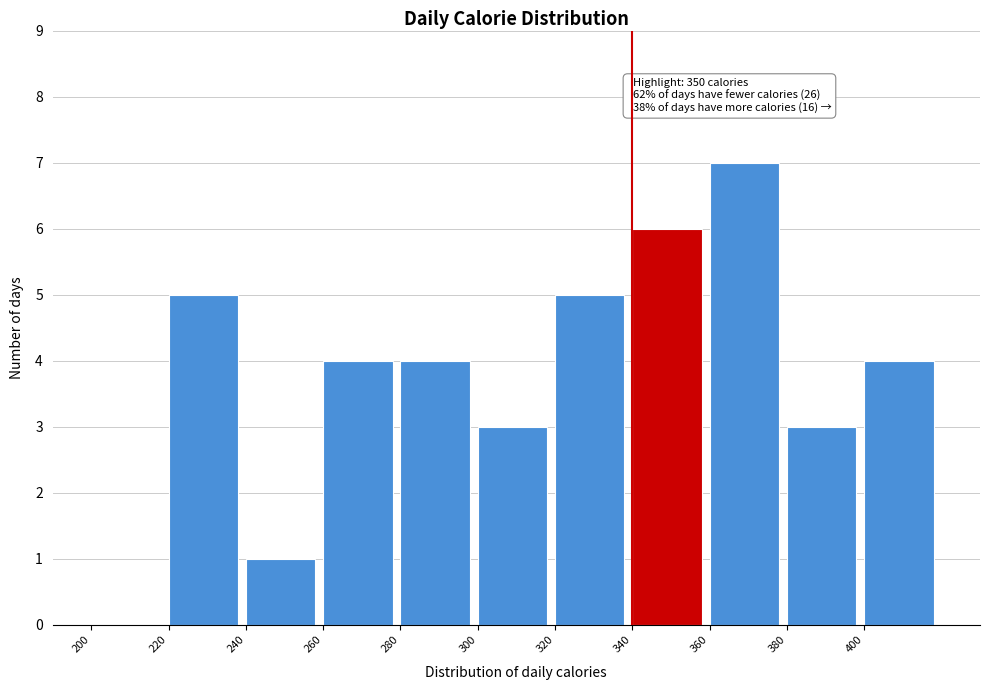

Which range on the x-axis has the tallest bar?

360 to 380